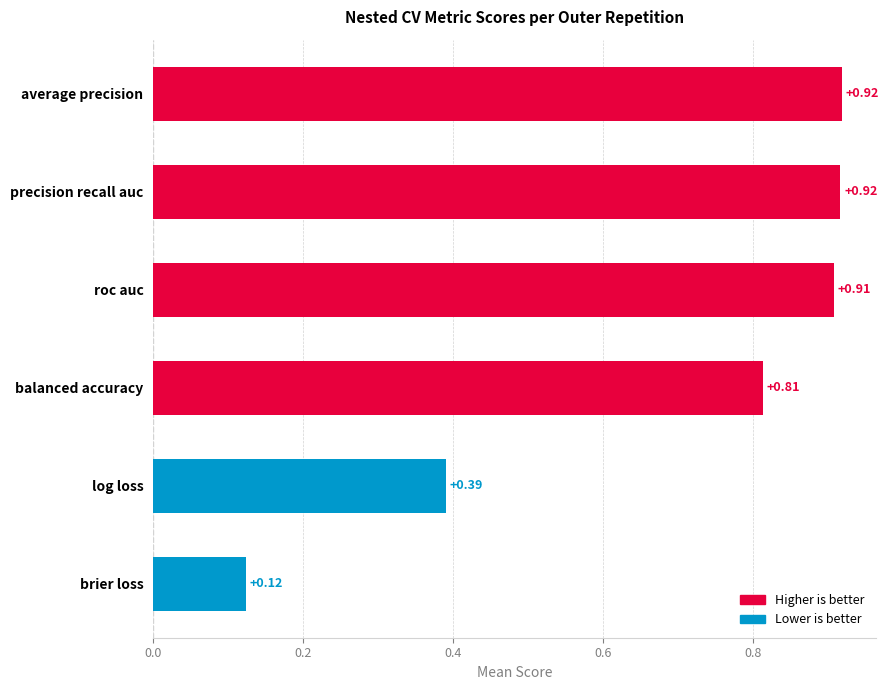

Where is the data nearest to the value 0?

brier loss